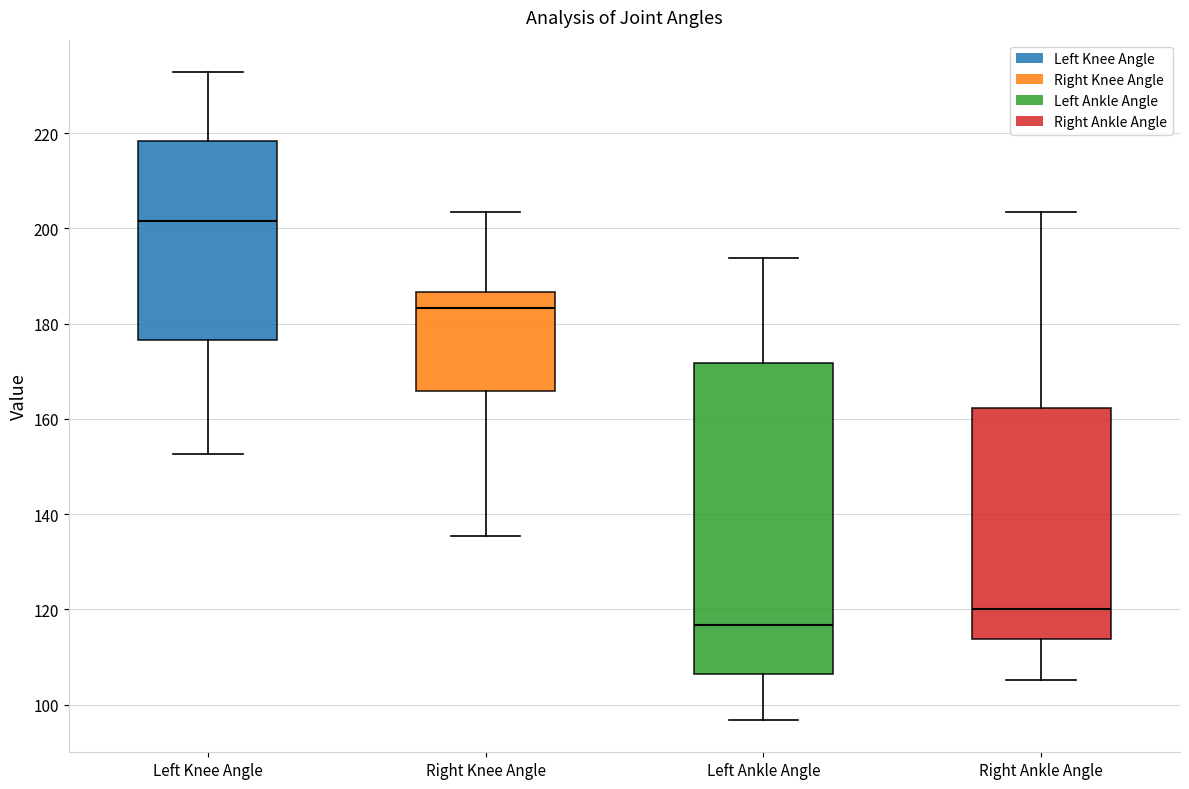

Where is the lower edge of the box for Left Ankle Angle on the y-axis? The values are not printed on the chart, so give them approximately, as read against the axis.

106